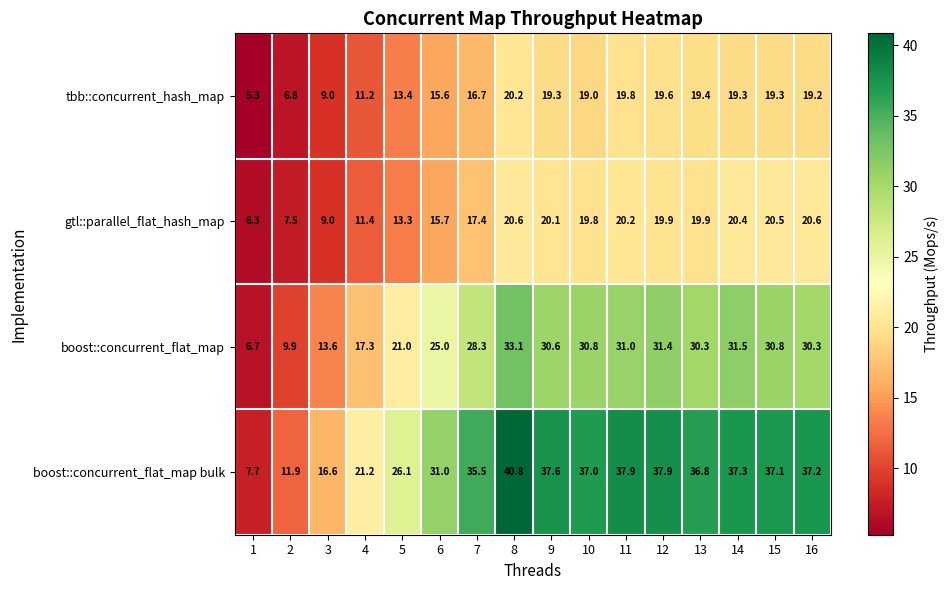

Which series has the largest total across all categories?

boost::concurrent_flat_map bulk